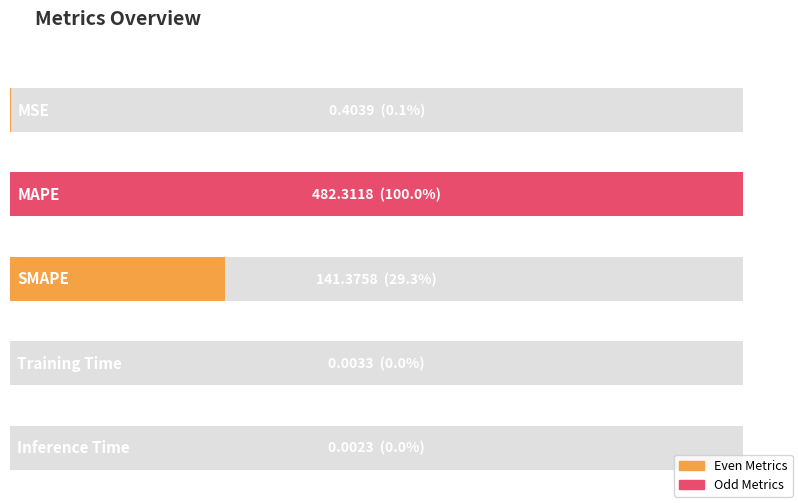

Reading left to right, extract all data points from this chart.

0.4	482.3	141.4	0.0	0.0